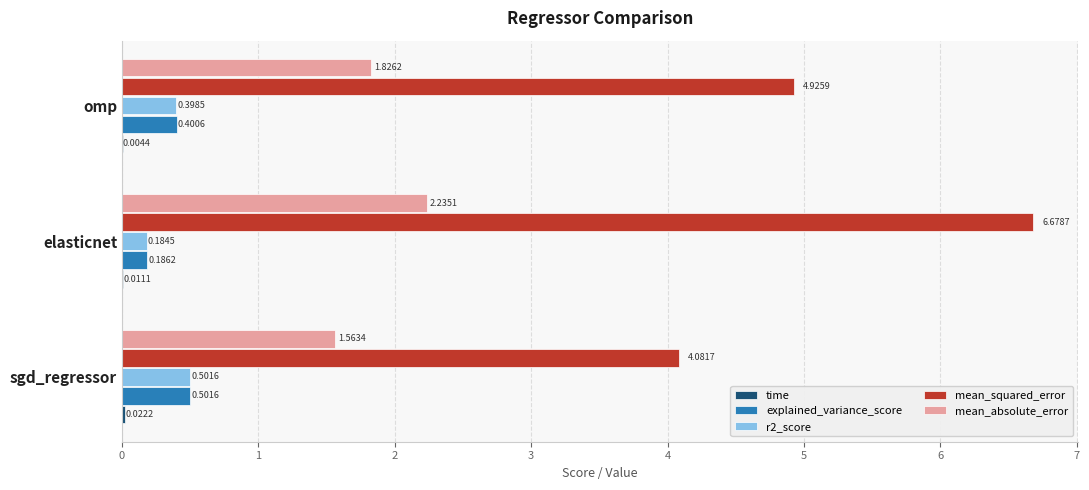

At which category does the chart reach its peak across all series?

elasticnet